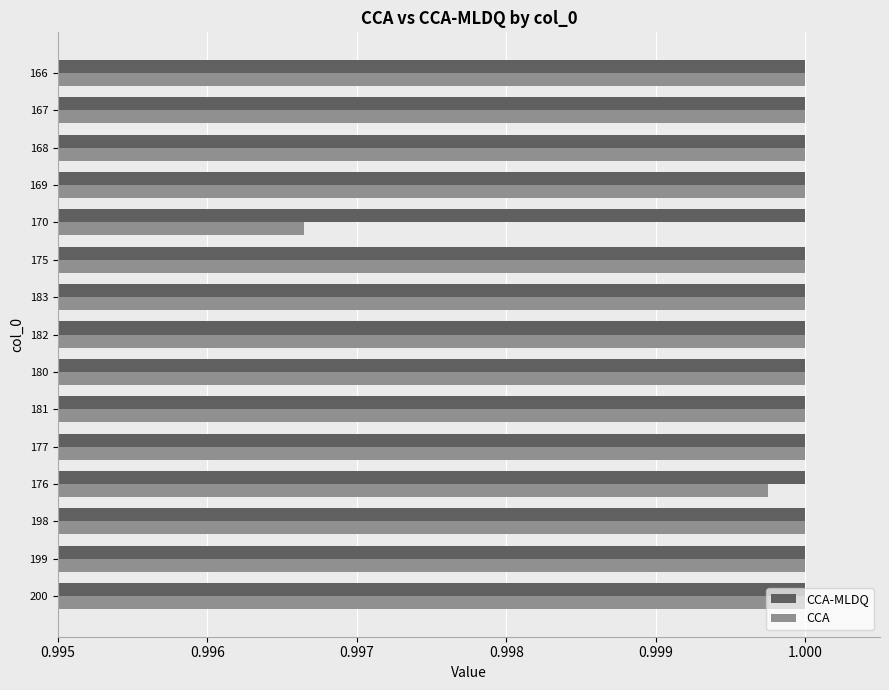

What are all the series names shown in the legend?

CCA-MLDQ, CCA